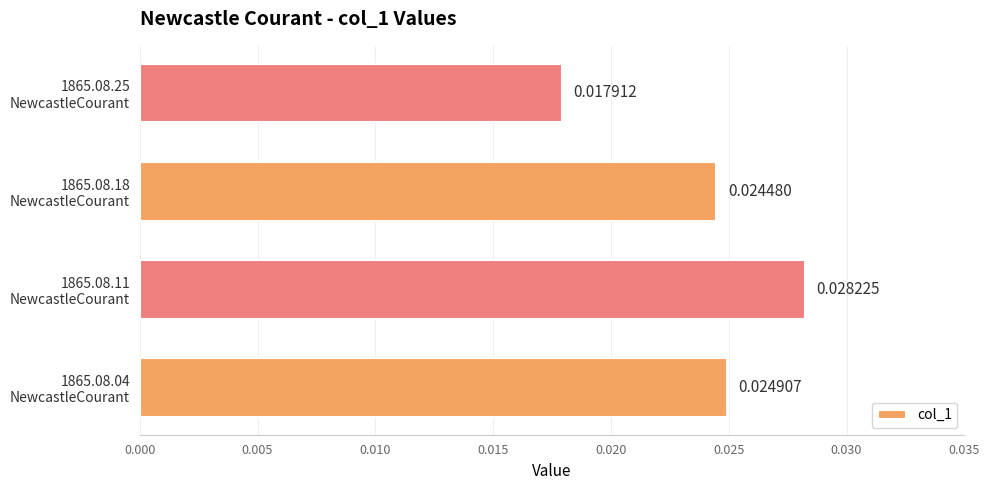

Rank the categories by value from lowest to highest.

1865.08.25
NewcastleCourant, 1865.08.18
NewcastleCourant, 1865.08.04
NewcastleCourant, 1865.08.11
NewcastleCourant